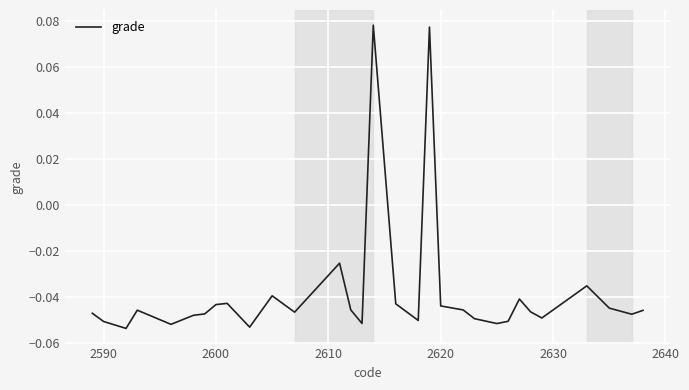

Is it true that the value at 2590 is -0.0?

False